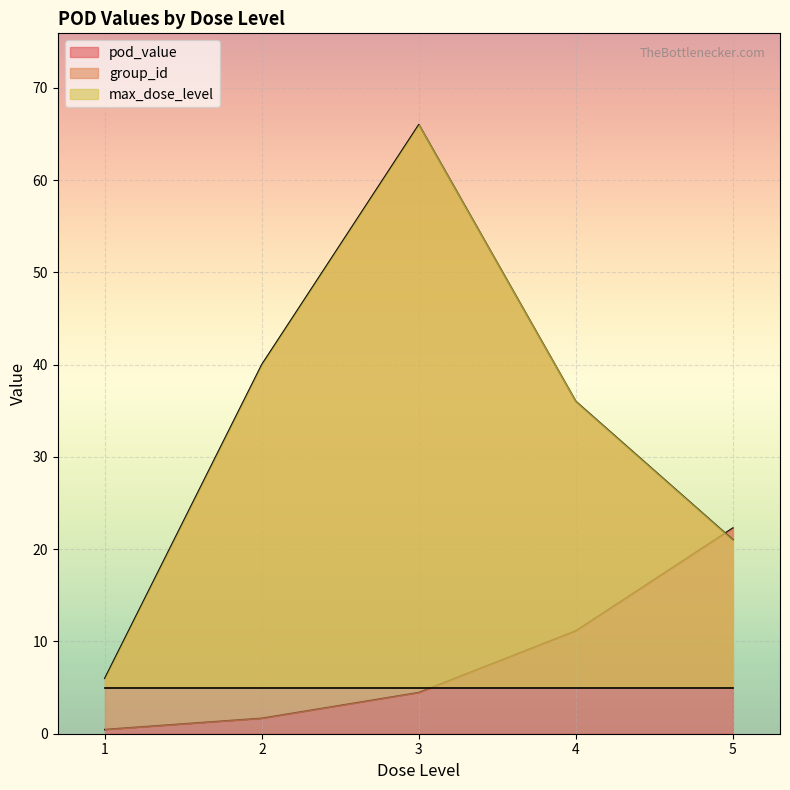

At which label does pod_value reach its peak?

5